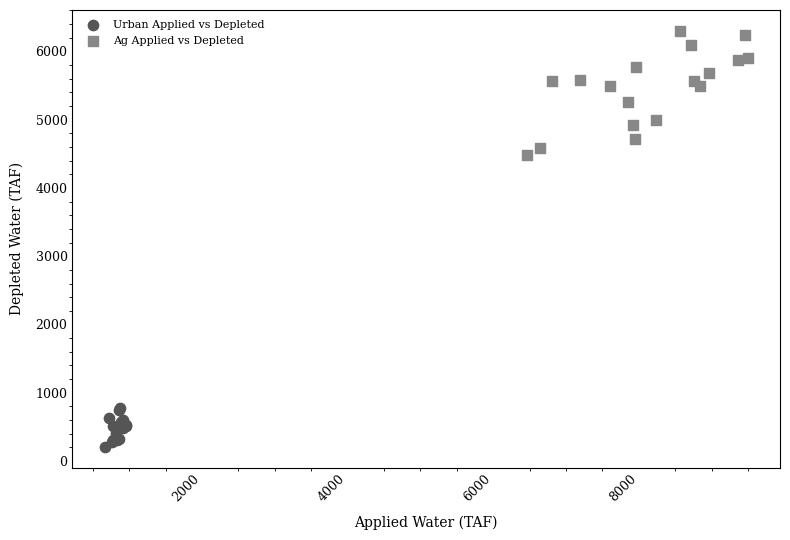

Which series reaches the minimum Y coordinate?

Urban Applied vs Depleted